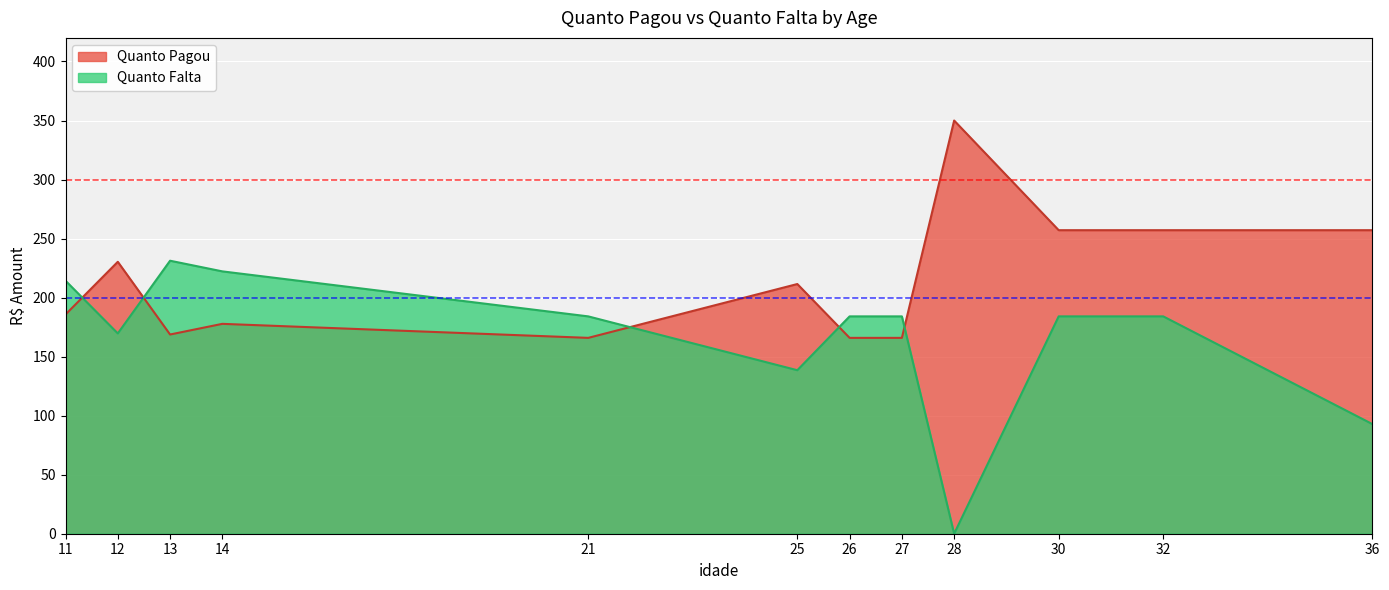

Does the chart display data point markers on the line(s)?

No